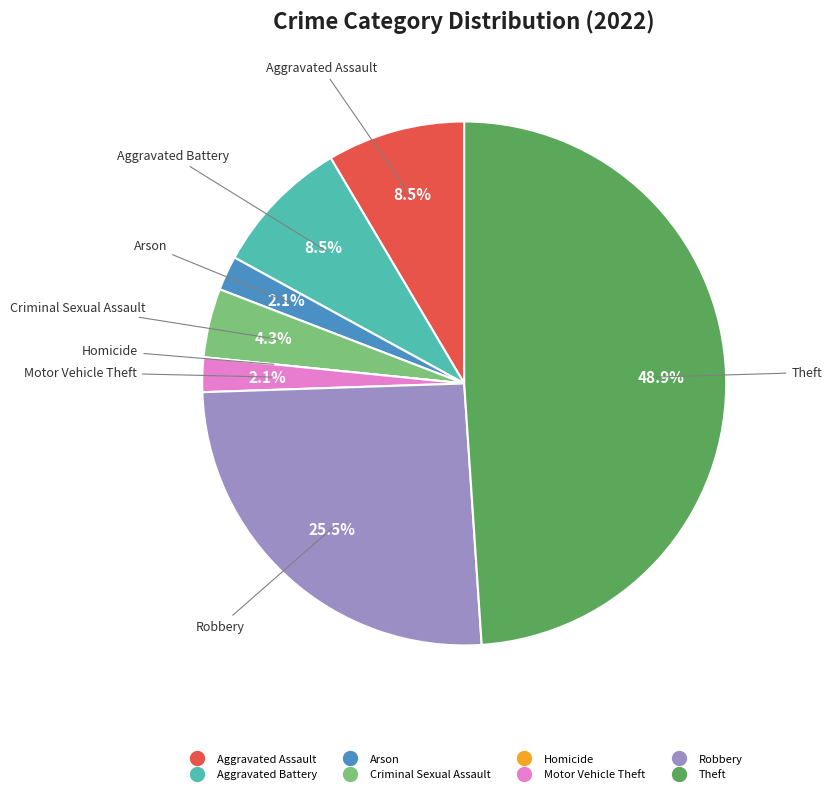

What is the ratio of the value at Aggravated Assault to the value at Criminal Sexual Assault?

2.0